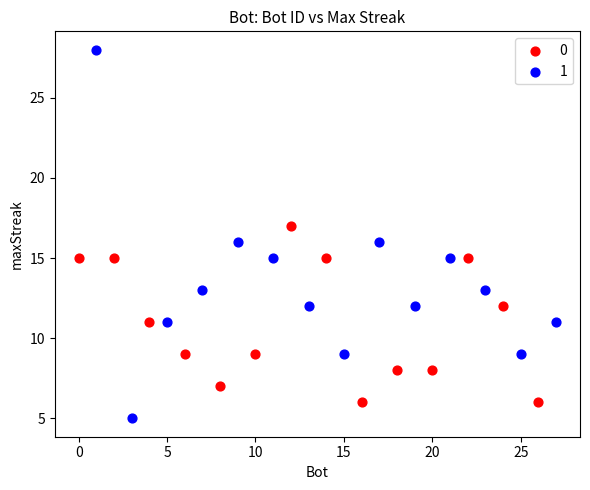

Which series contains the lowest Y value?

1